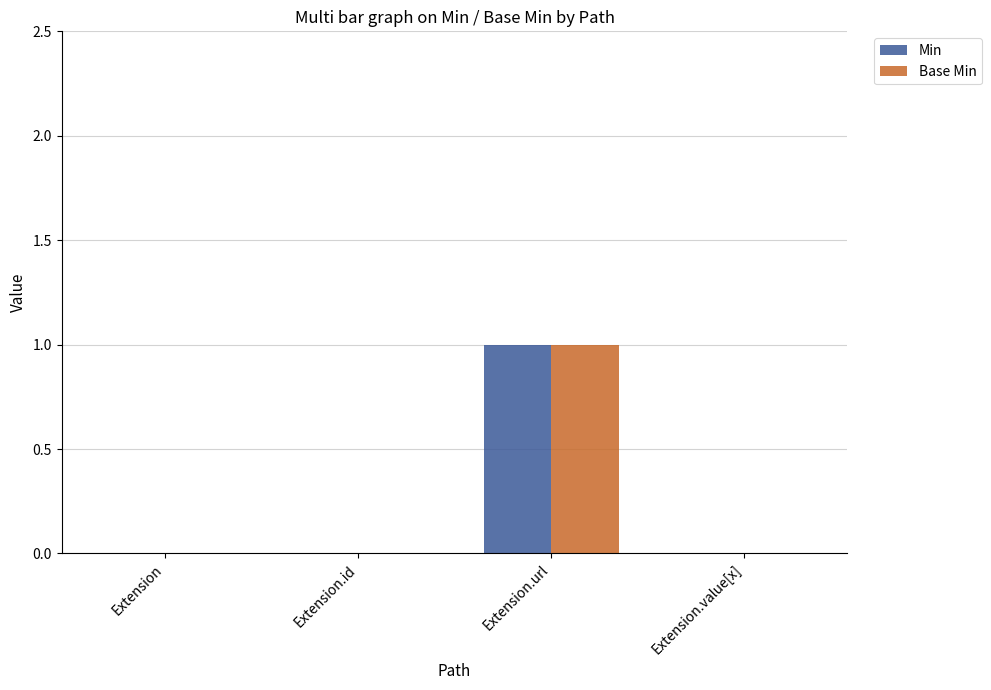

What is the sum of all Min values?

1